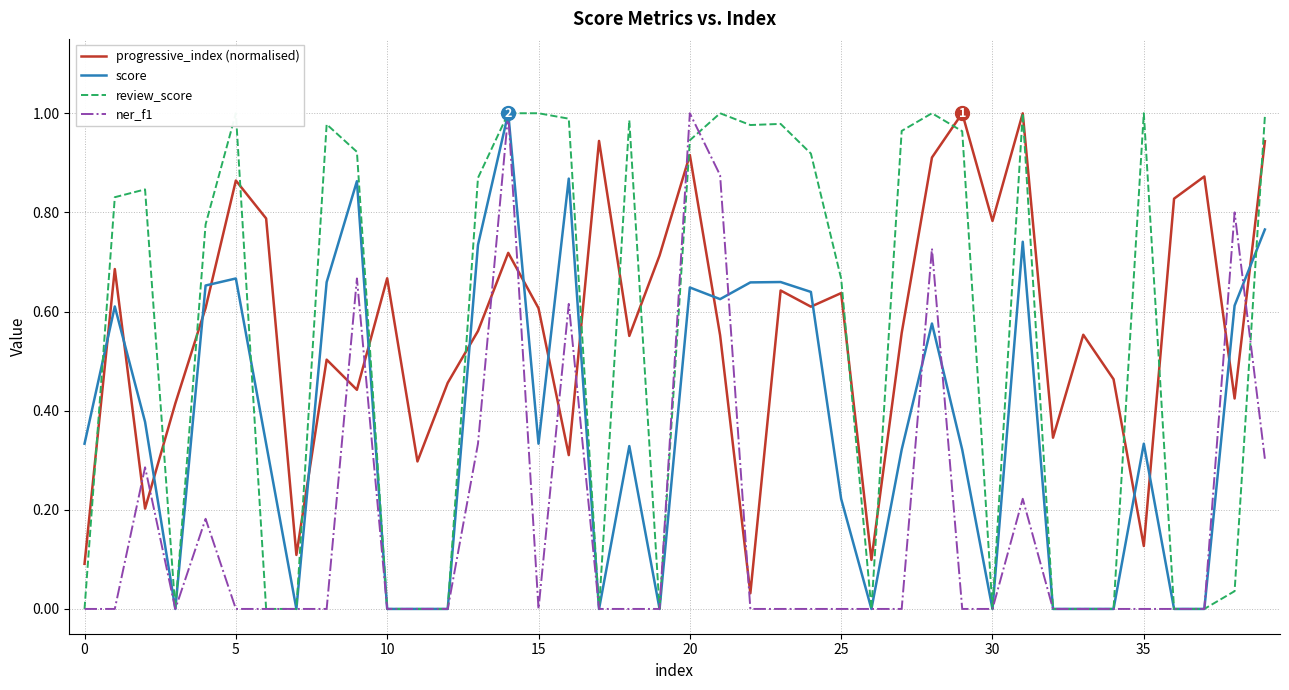

Which has a higher value, 13 or 20?

20